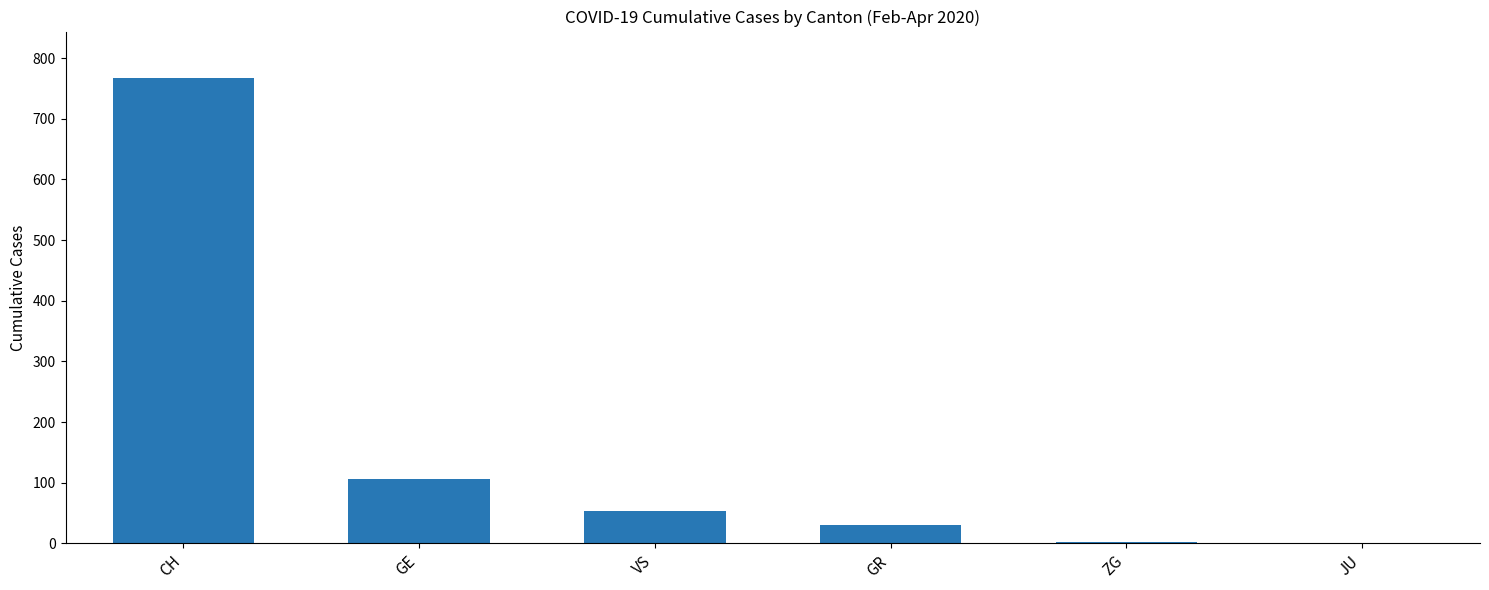

The value at GR is 30. True or false?

True